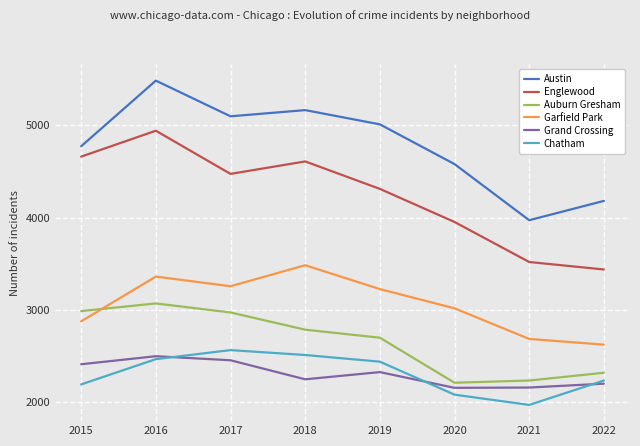

How many interior local peaks does the Chatham series have?

1